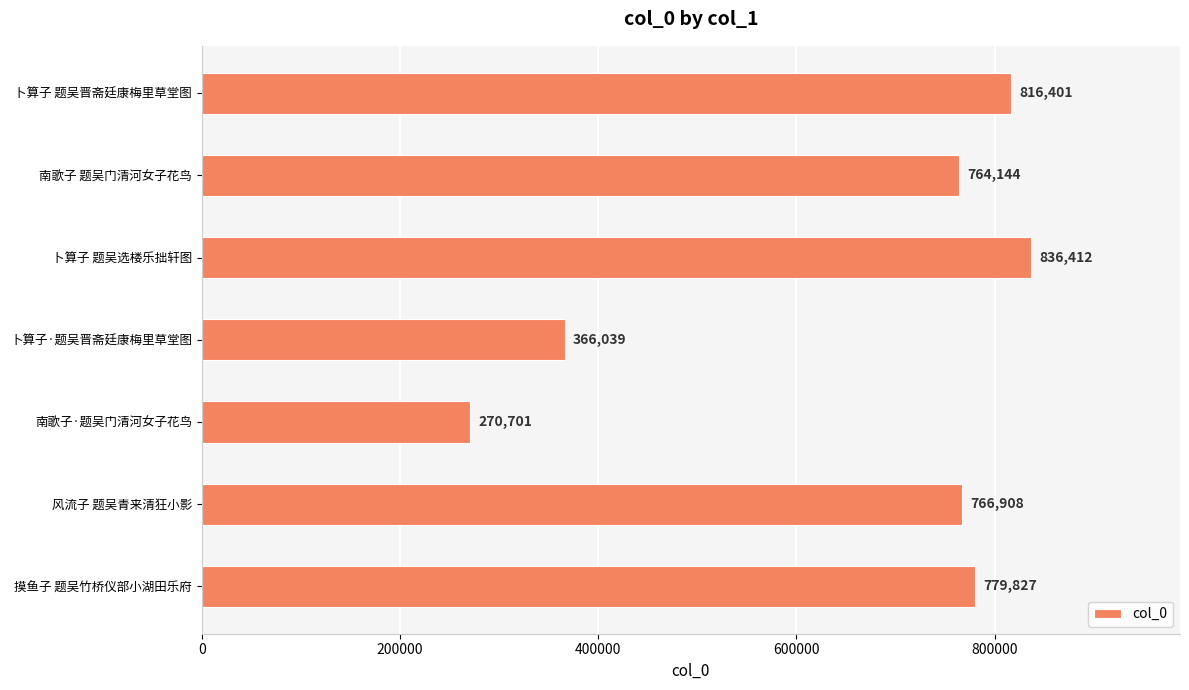

Reading top to bottom, list all the values displayed in this chart.

816401	764144	836412	366039	270701	766908	779827